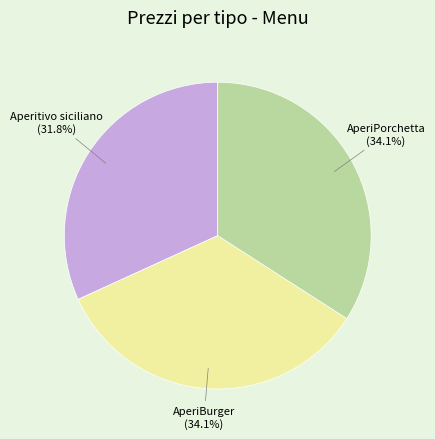

Which category has the smallest portion of the pie?

Aperitivo siciliano